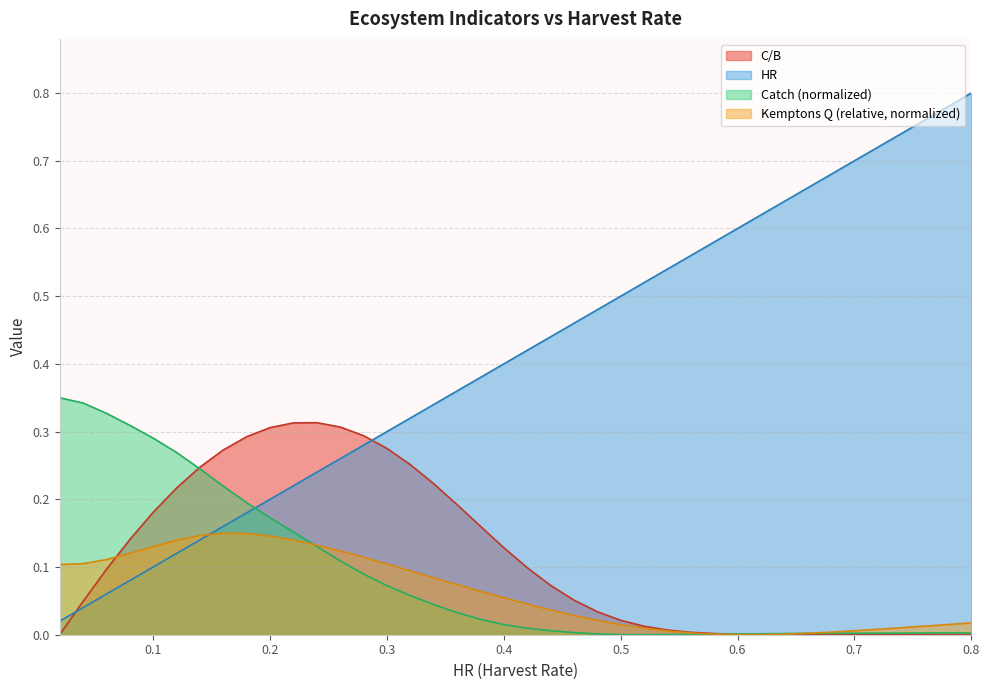

Which series ends up on top after the final intersection of Catch and Kemptons Q (relative)?

Kemptons Q (relative)